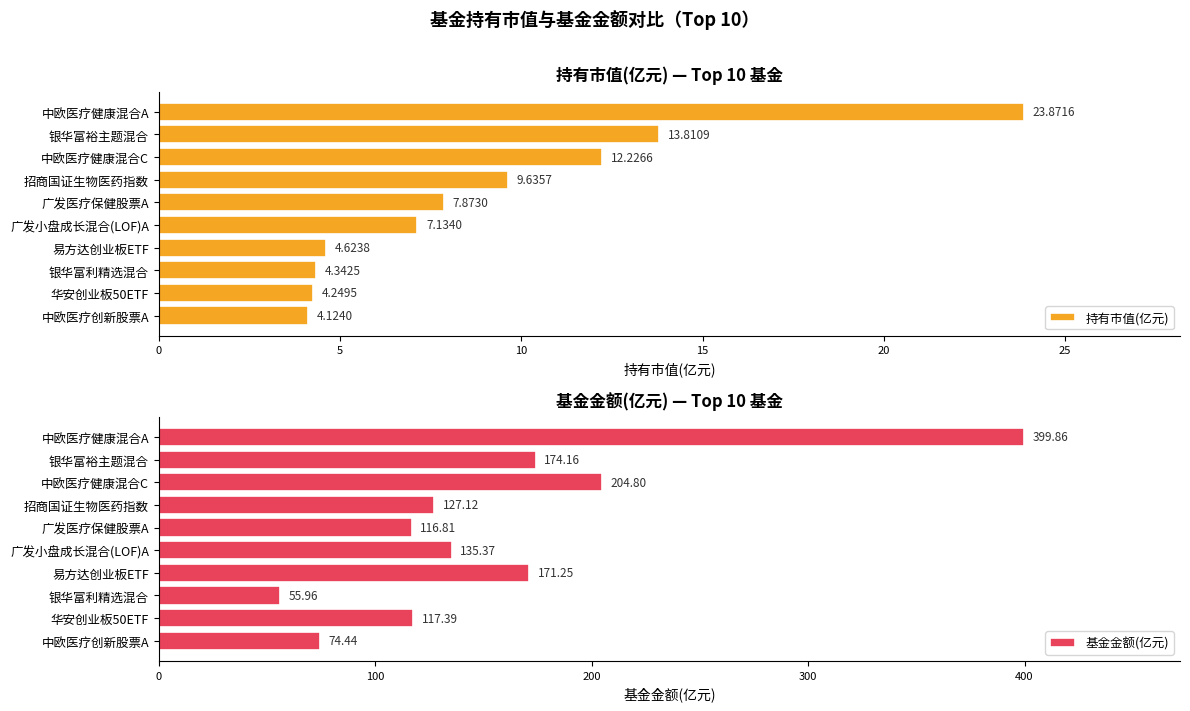

What is the difference between the 持有市值(亿元) values at 银华富利精选混合 and 广发小盘成长混合(LOF)A?

2.8